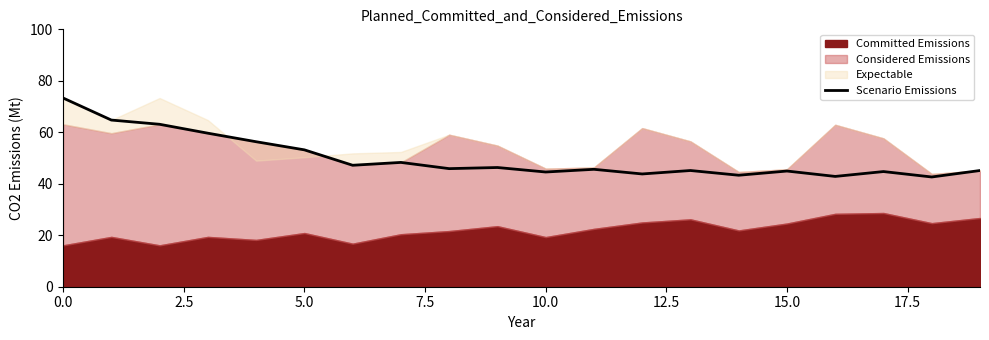

True or false: Scenario Emissions has a value of 68.9 at 10.0.

False